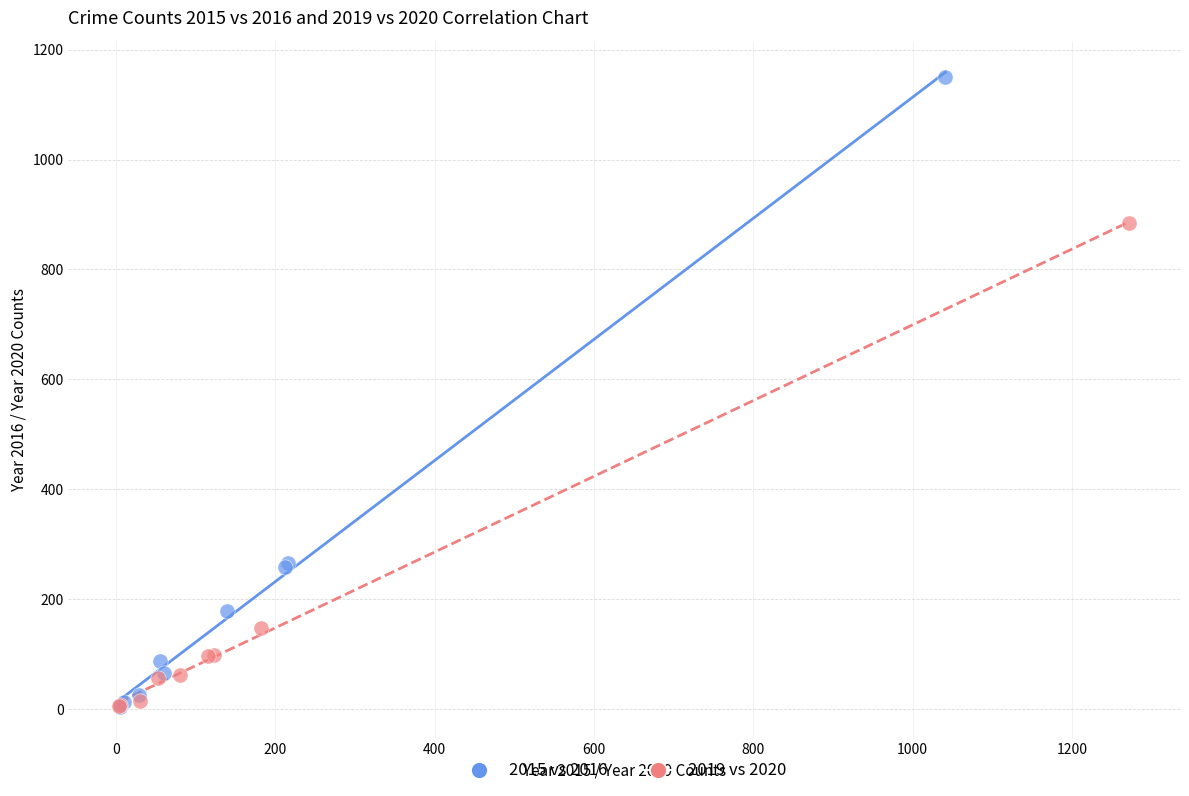

Which series has the largest Y range (max minus min)?

2015 vs 2016